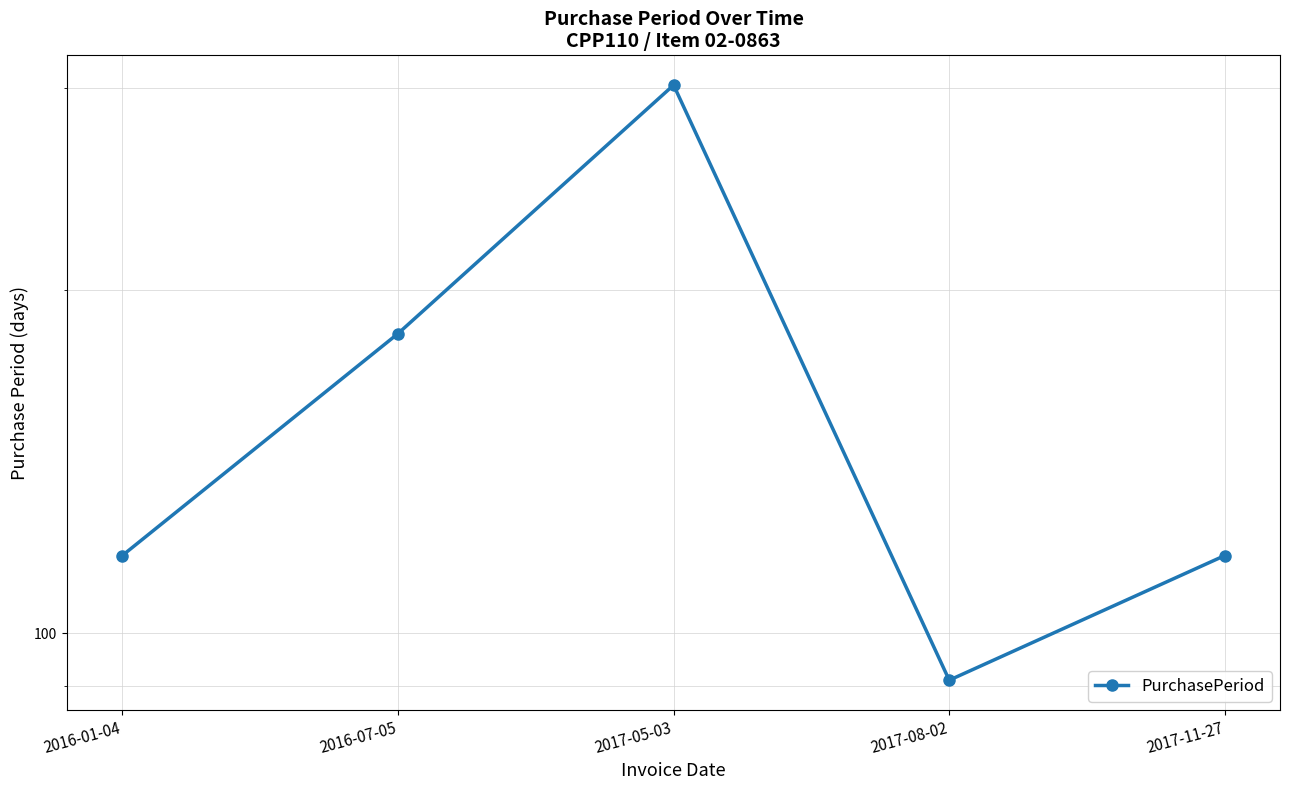

How many categories are shown in the chart?

5